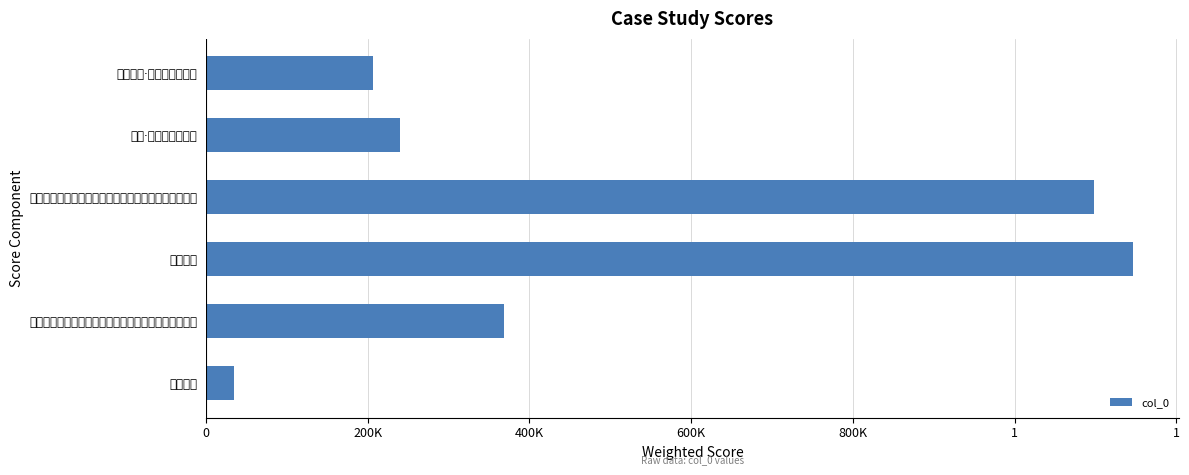

What is the maximum value shown in the chart?

1146037